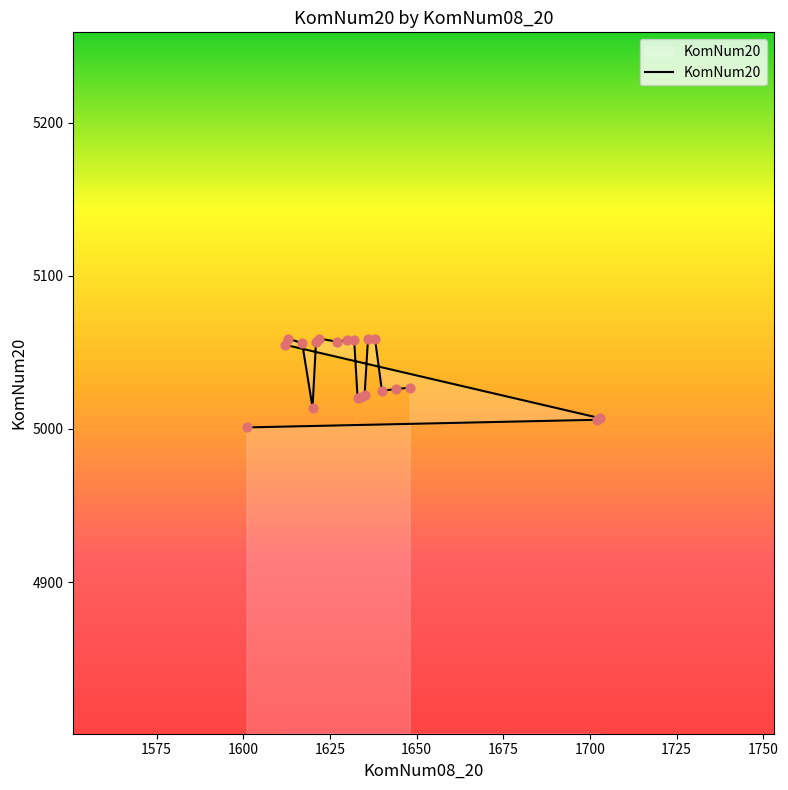

Approximately how many times larger is the value at 1621 compared to 1632?

1.0